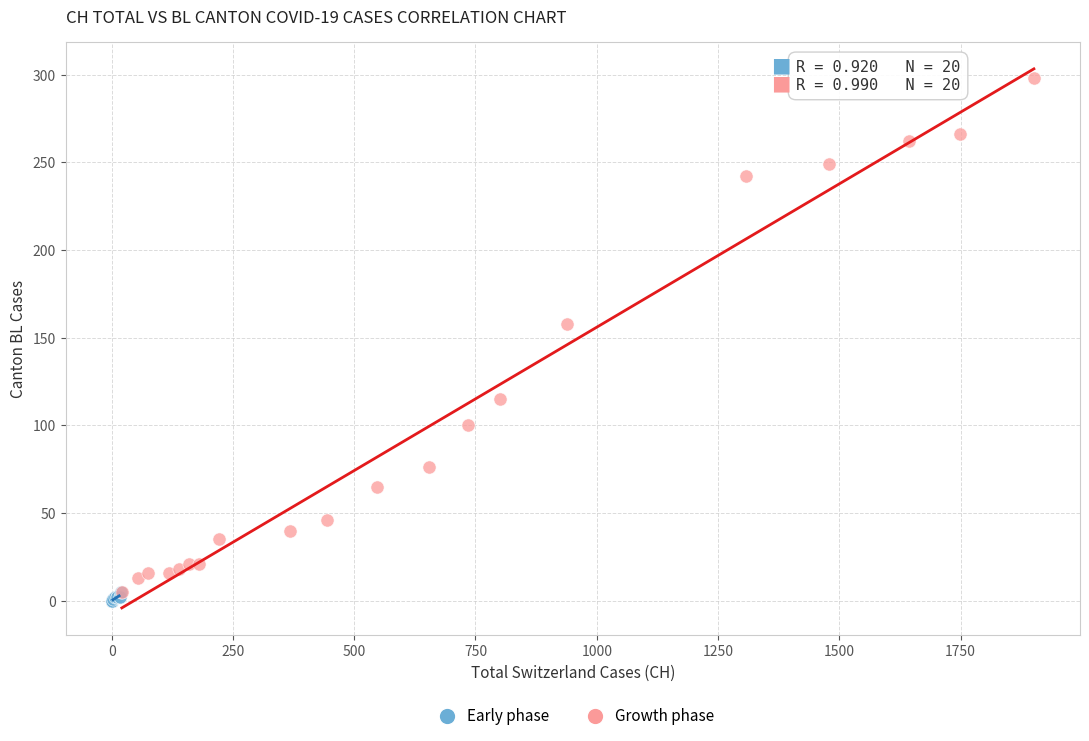

What are all the series names shown in the legend?

Early phase, Growth phase